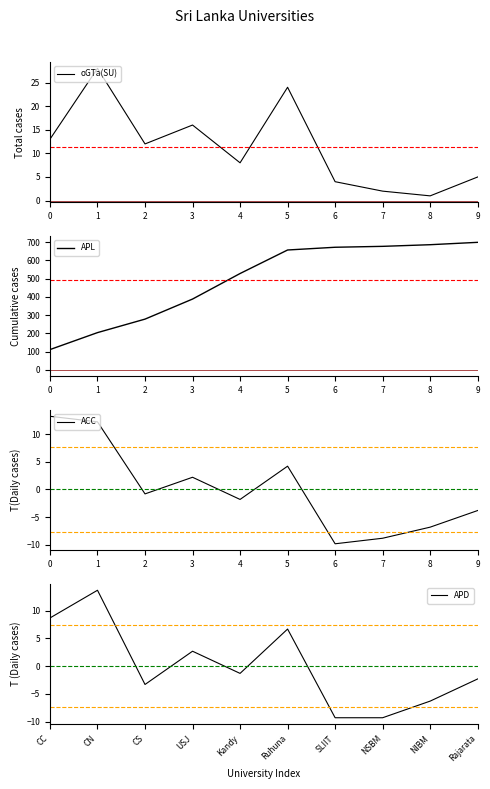

List the labels in order of APL value, largest first.

9, 8, 7, 6, 5, 4, 3, 2, 1, 0